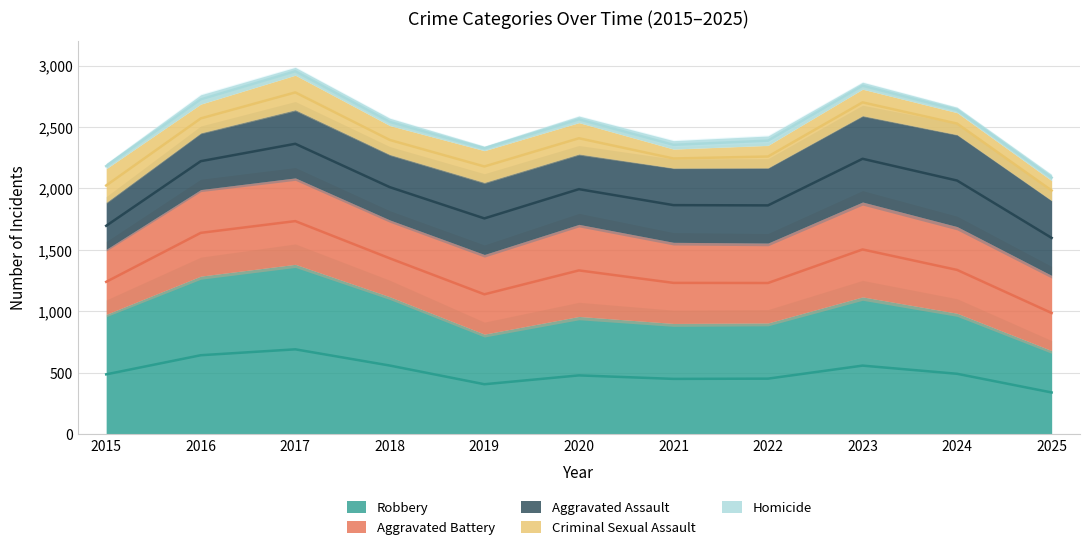

What is the value of the Homicide point at the 10th from the left?

44